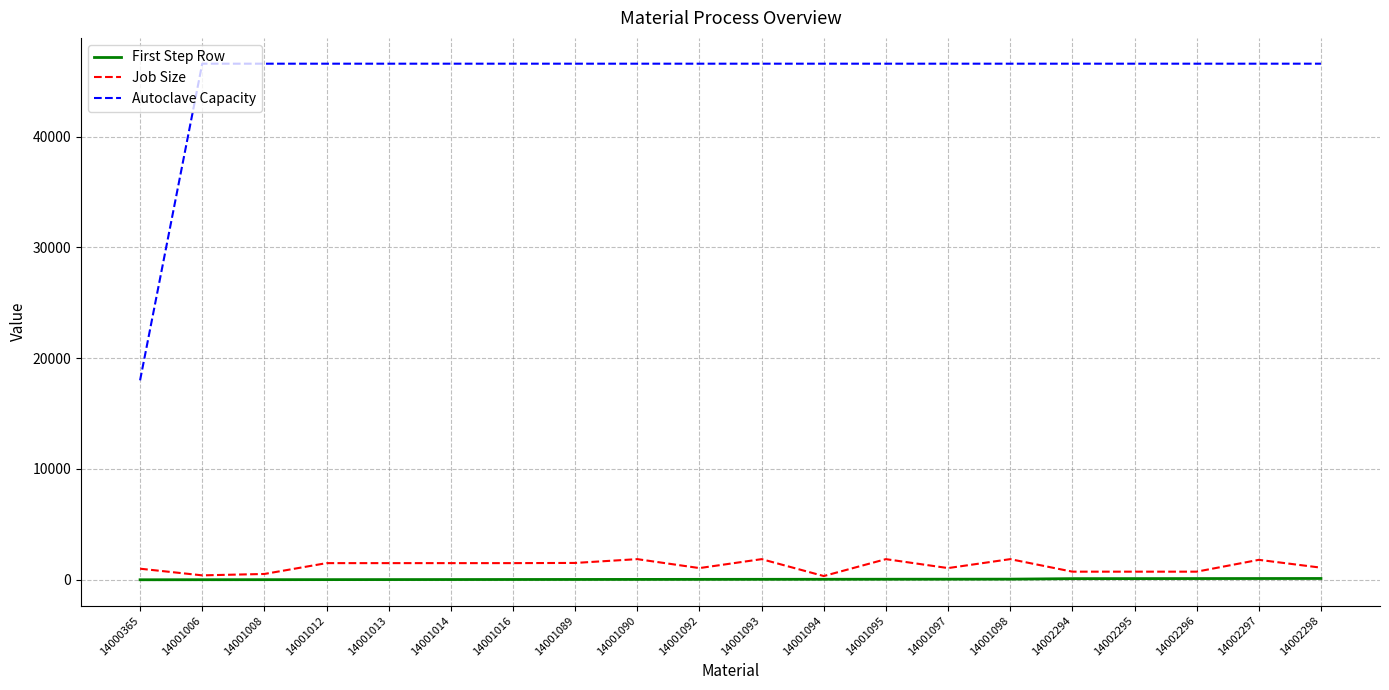

True or false: Autoclave Capacity and First Step Row intersect in this chart.

False